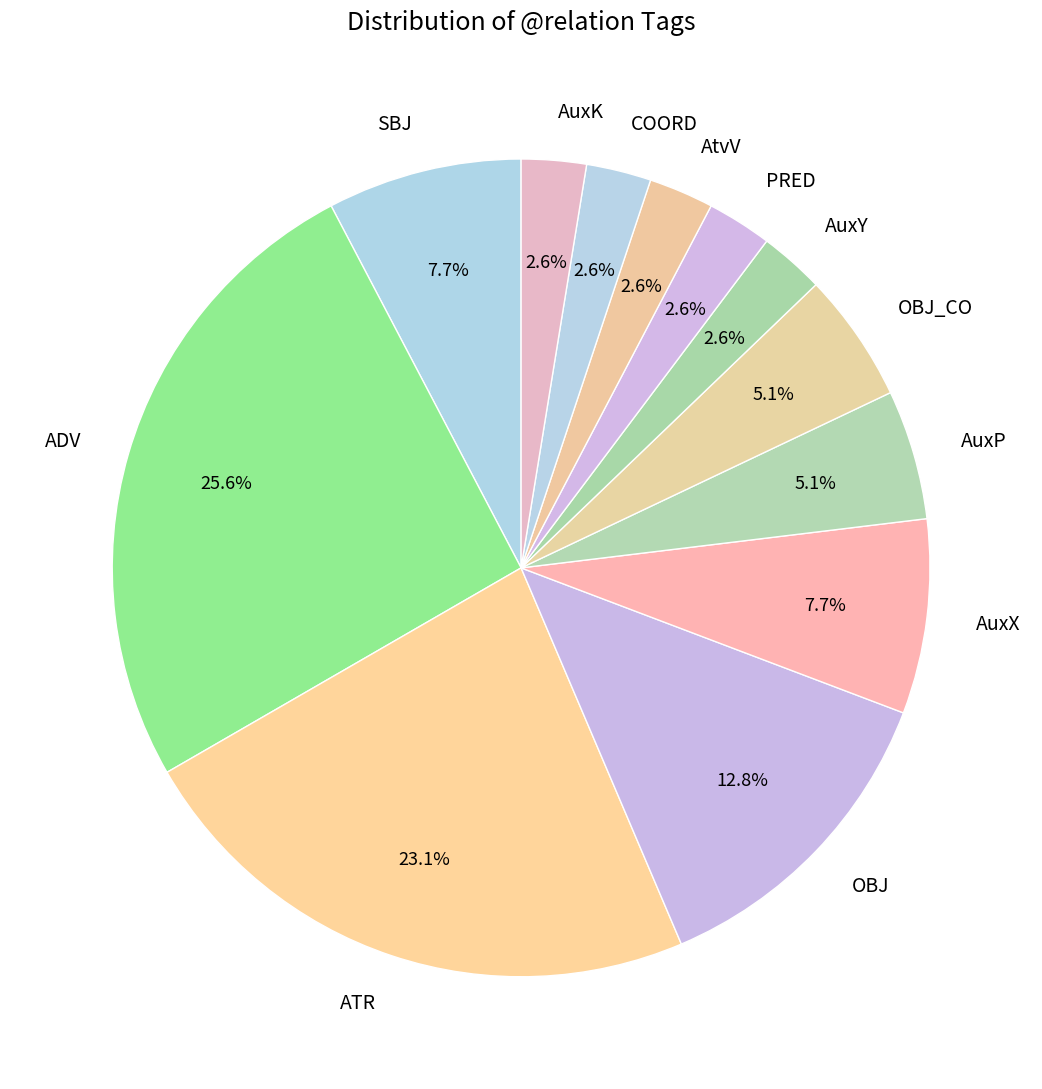

Does OBJ account for over 50% of the chart?

No